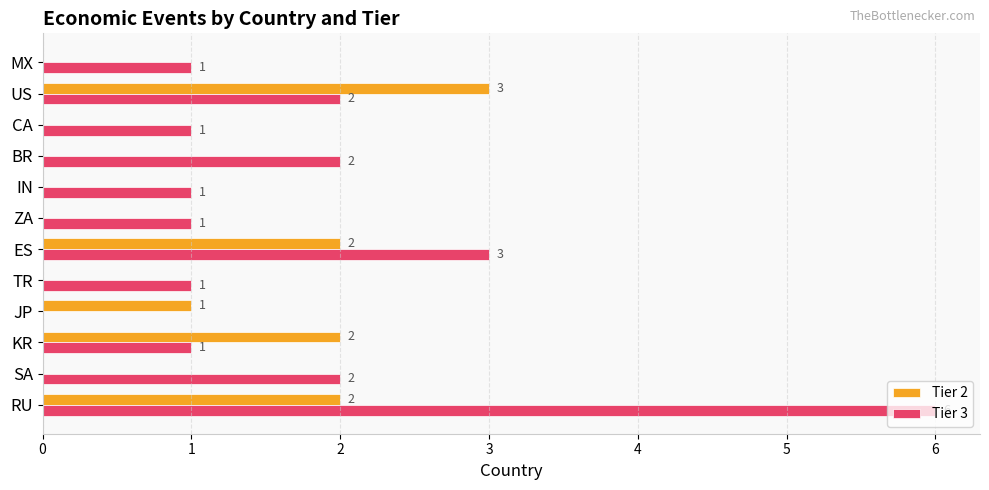

What is the approximate value of Tier 2 at US?

3